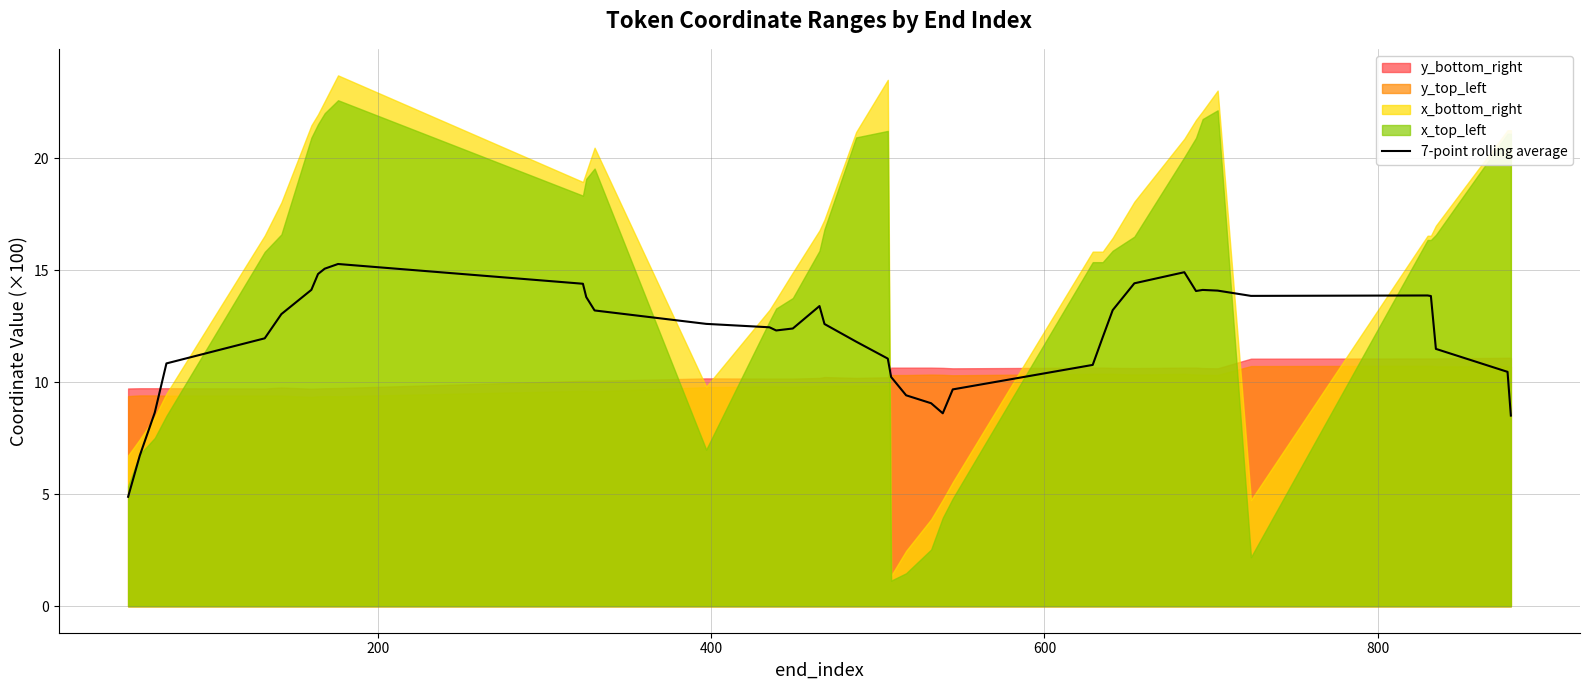

Reading left to right, what are all the values shown in this chart?

4.9	6.7	8.6	10.8	12.0	13.0	14.1	14.8	15.1	15.3	14.4	13.8	13.2	12.6	12.5	12.3	12.4	13.4	12.6	11.8	11.1	10.2	9.4	9.1	8.6	9.7	10.8	12.0	13.2	14.4	14.9	14.1	14.1	14.1	13.9	13.9	13.8	11.5	10.5	8.5